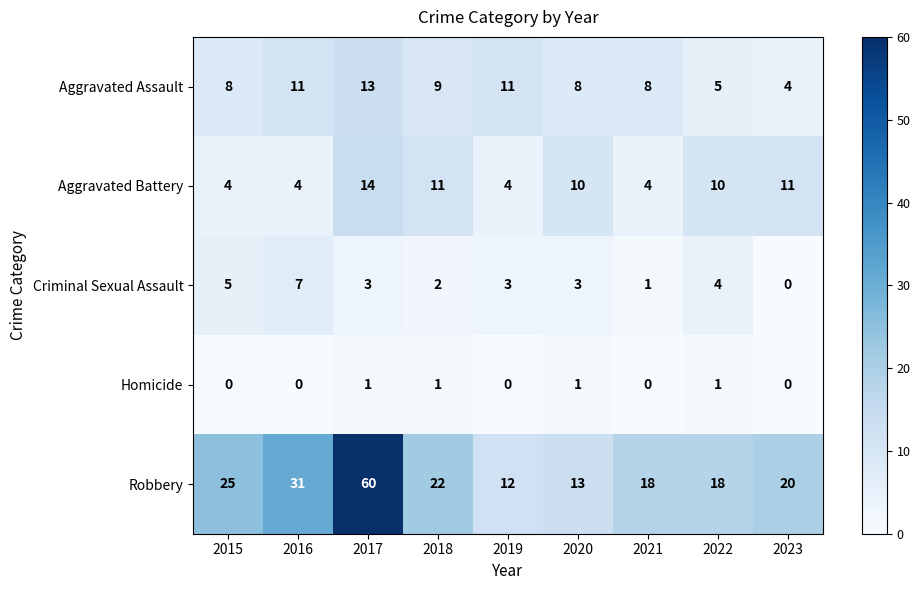

What is the sum of the Robbery values at 2016 and 2015?

56